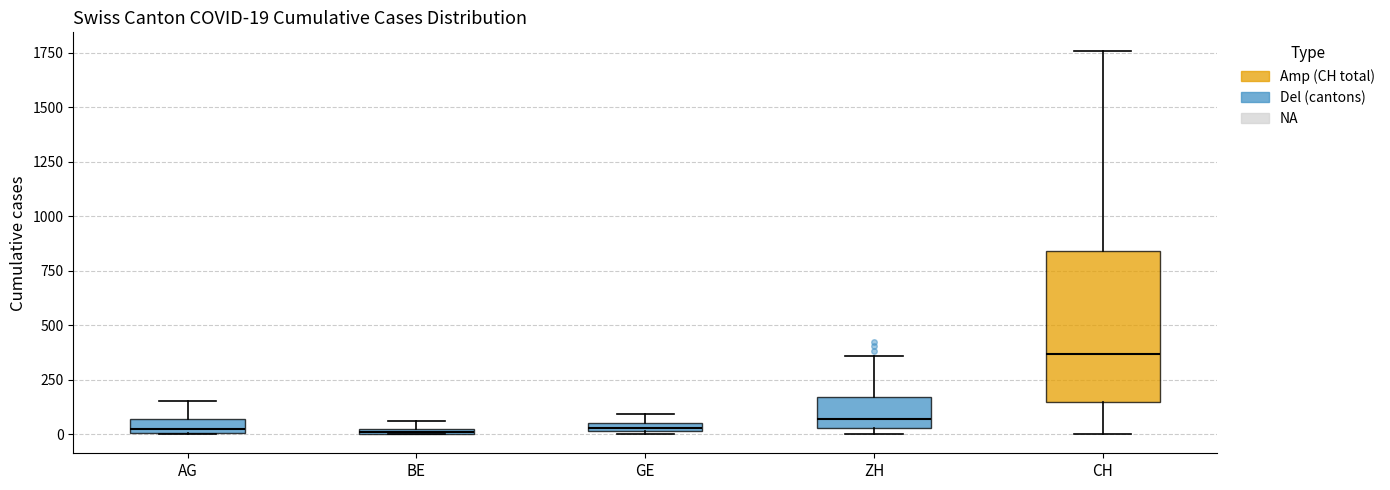

Comparing the boxes themselves (not the whiskers), which one is the tallest?

CH